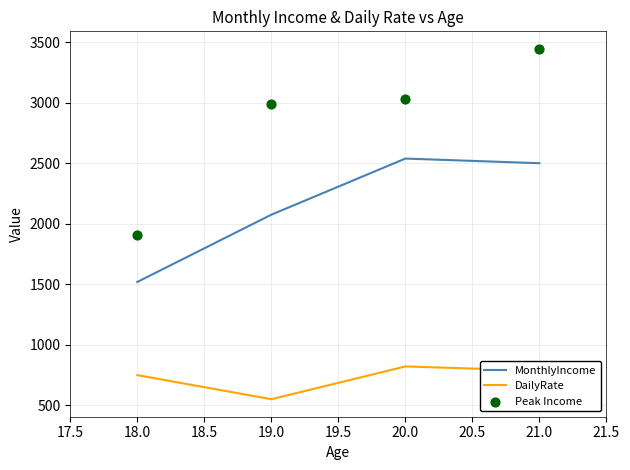

The value of MonthlyIncome at 20.0 is 2539.4. True or false?

True